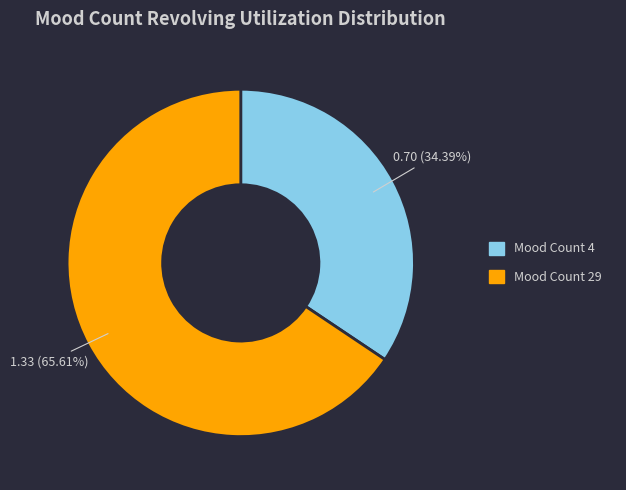

What is the total percentage of Mood Count 4 and Mood Count 29?

100.0%